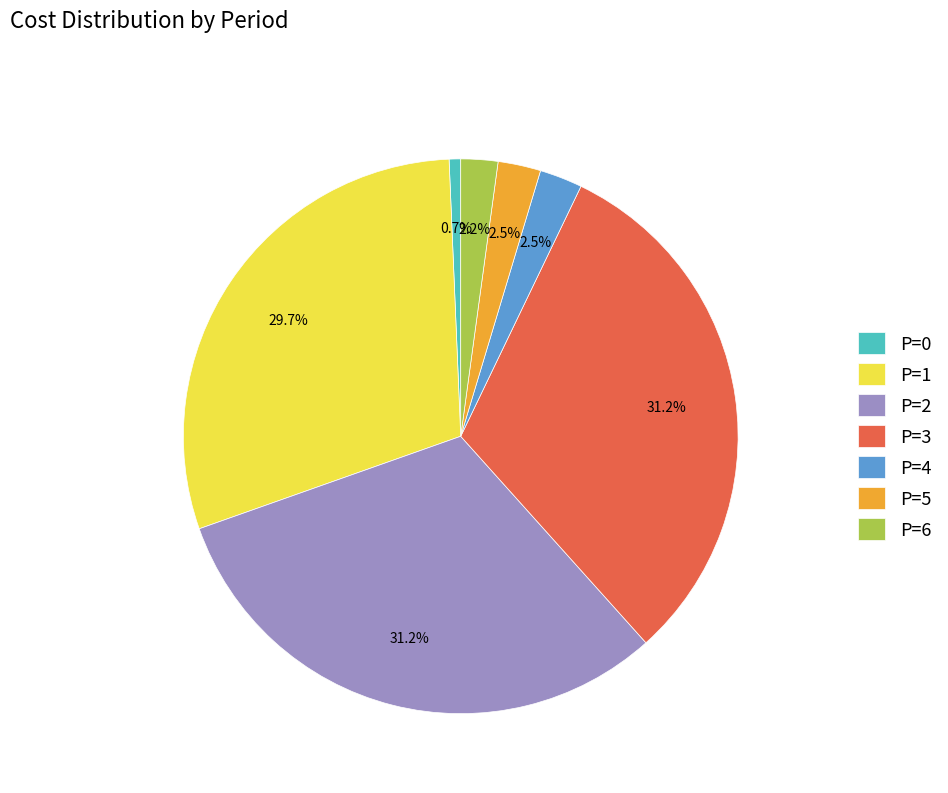

What is the smallest slice in the pie chart?

P=0